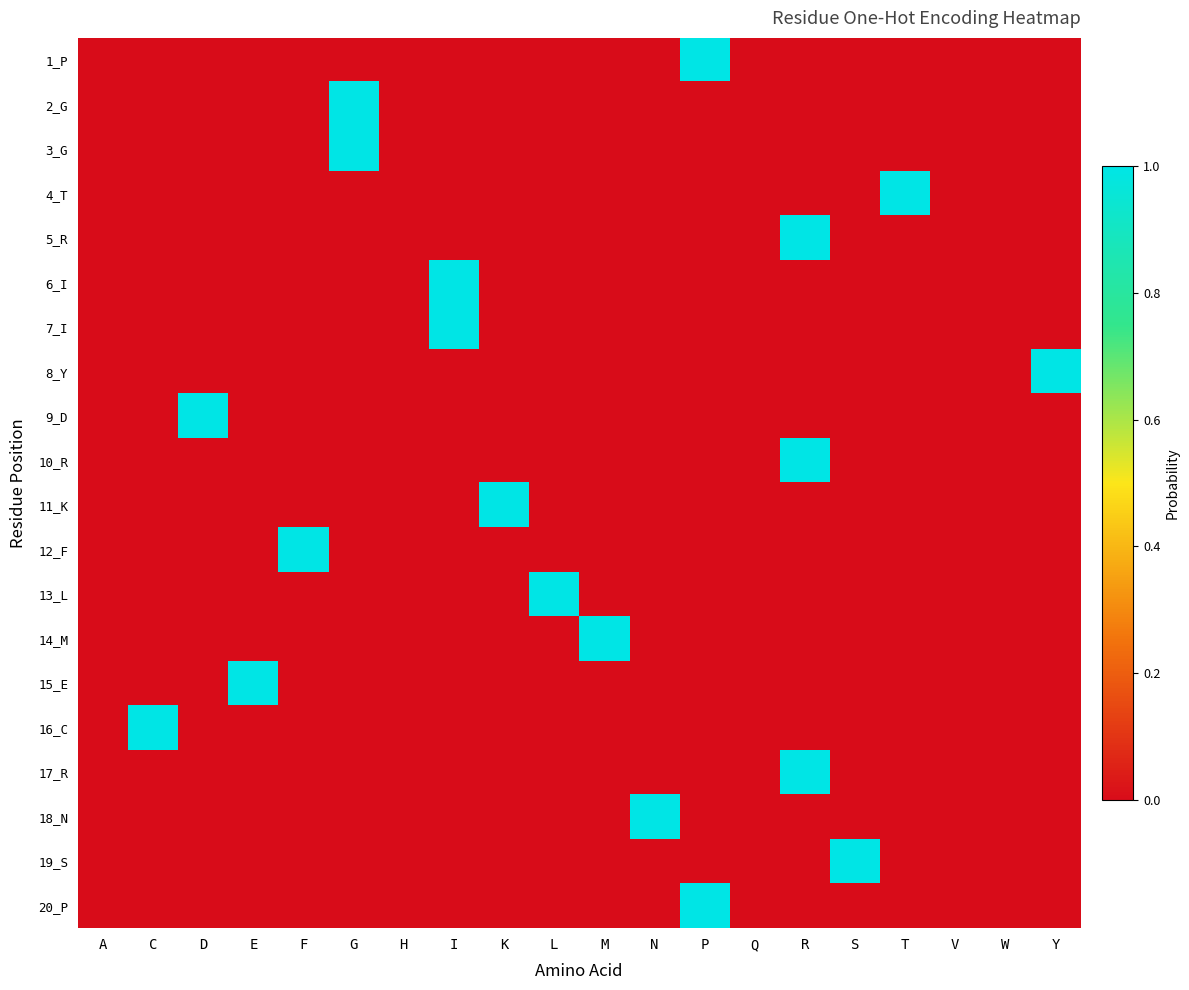

Between D and K, which is larger?

D